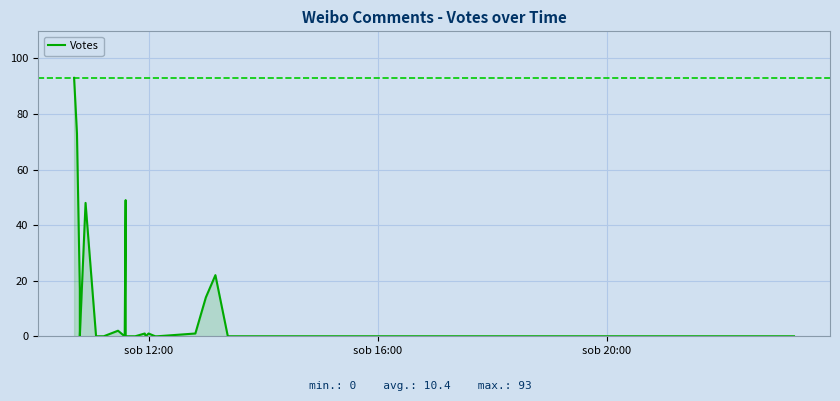

How many data points does each series have?

31